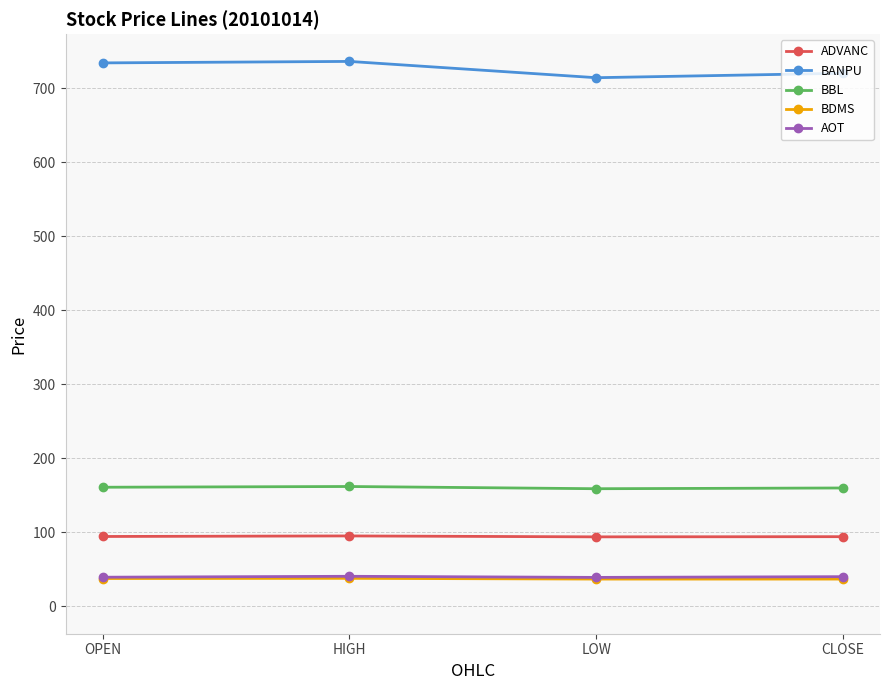

What is the difference between the highest and lowest values at CLOSE?

683.0